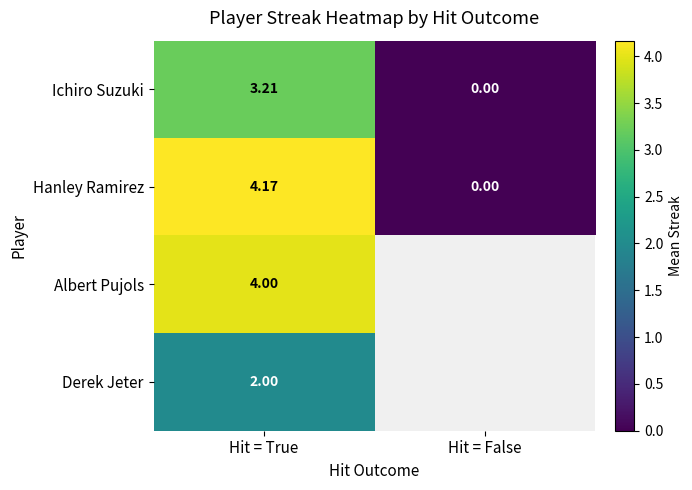

At how many categories does at least one series exceed 0?

1